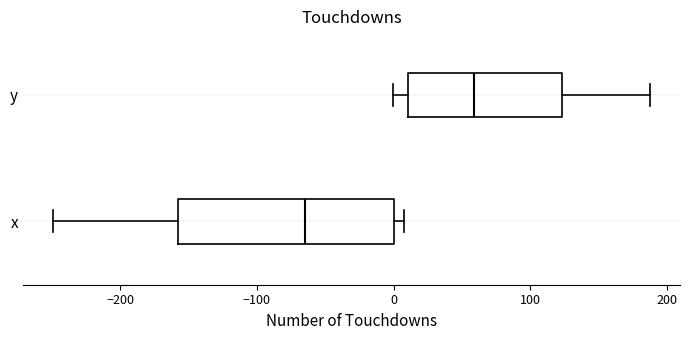

Reading bottom to top, read every box against the x-axis: the position of its median line, the range the box covers, and the ends of its whiskers. The values are not printed on the chart, so give them approximately, as read against the axis.

x: median -60, box -160 to 0, whiskers -250 to 10
y: median 60, box 10 to 120, whiskers 0 to 190